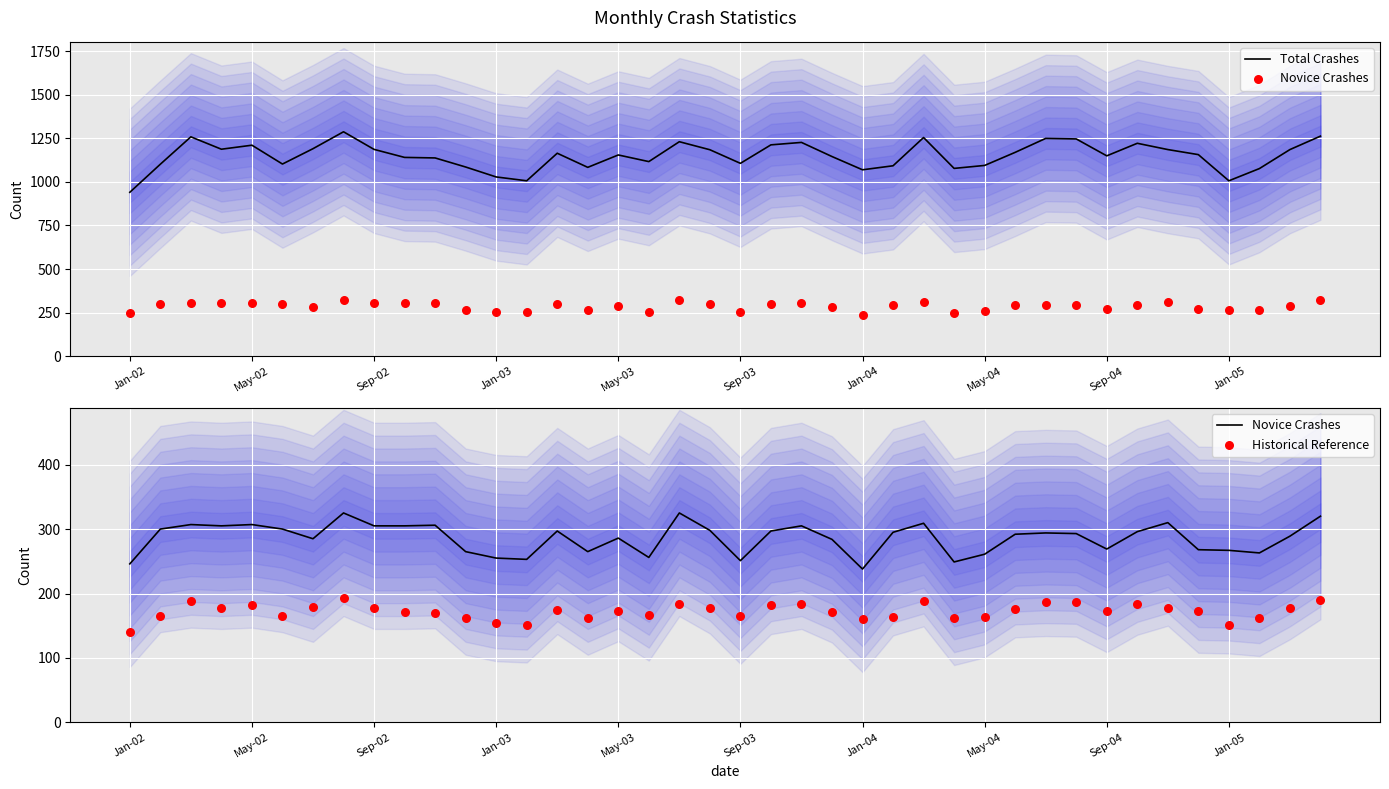

What are all the series names shown in the legend?

Total Crashes, Novice Crashes, Historical Reference